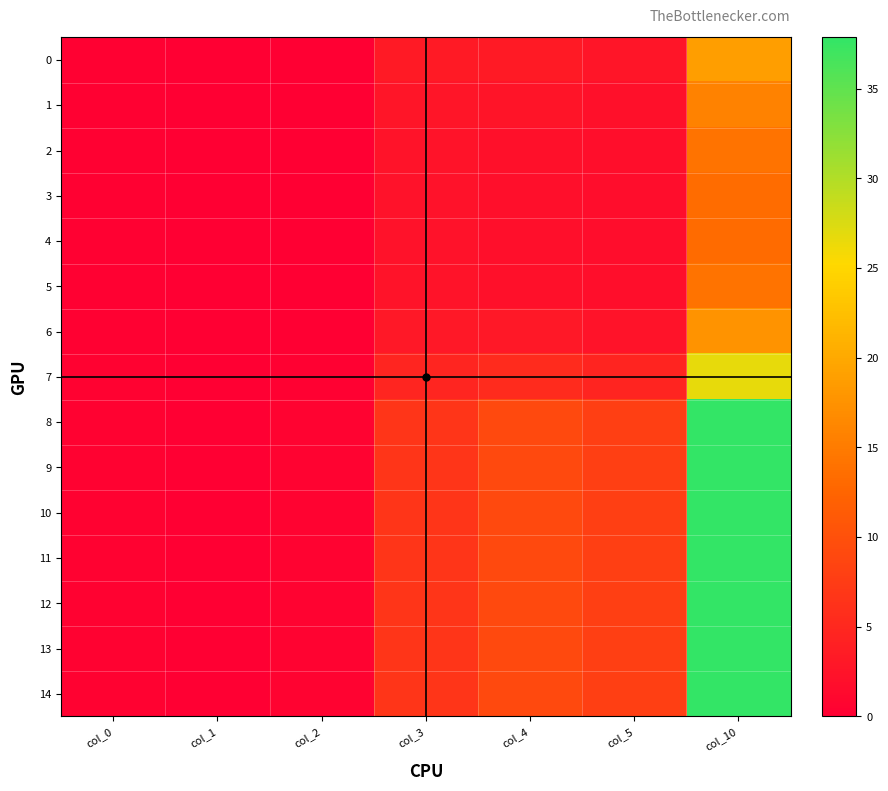

At col_0, list the series in order from smallest to largest.

4, 3, 5, 2, 1, 6, 0, 7, 8, 9, 10, 11, 12, 13, 14